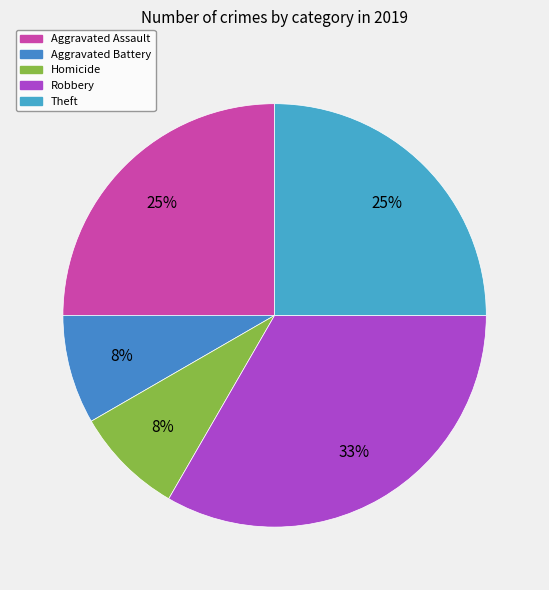

Count the number of slices in the pie.

5